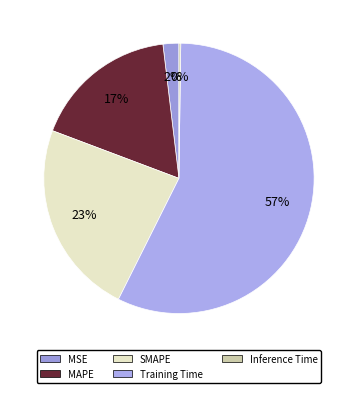

What percentage do Training Time and SMAPE together represent?

80.5%